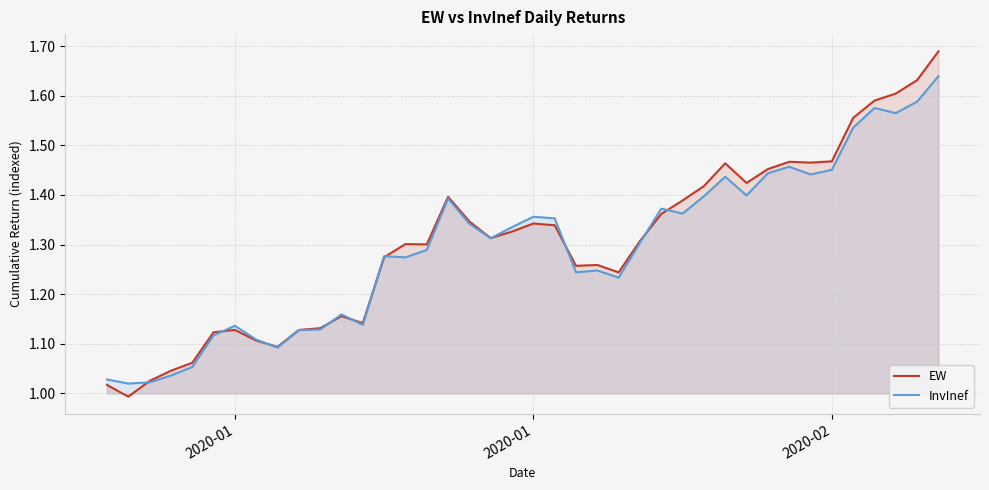

Does the chart display data point markers on the line(s)?

No